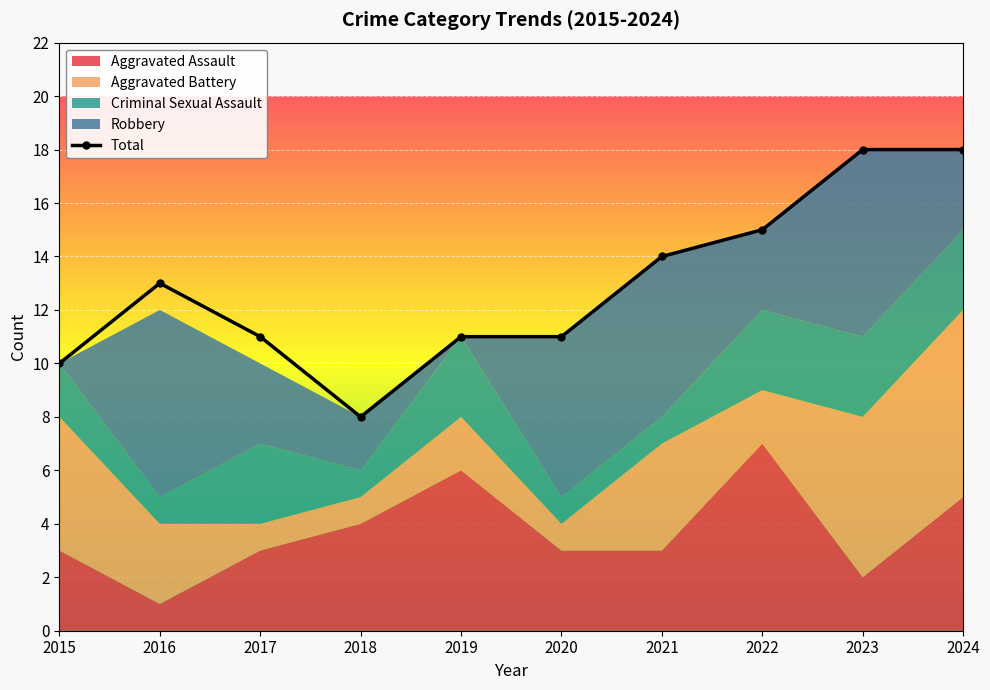

What is the ratio of the value at 2021 to the value at 2015?

1.4